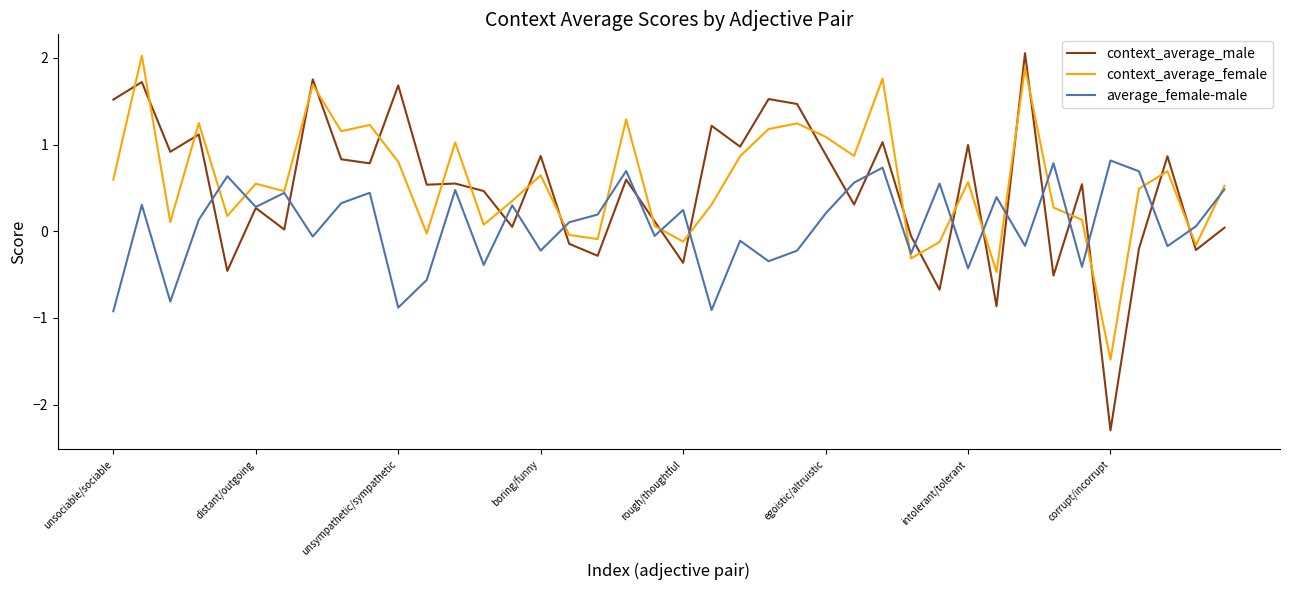

Which series has the largest range (max minus min)?

context_average_male